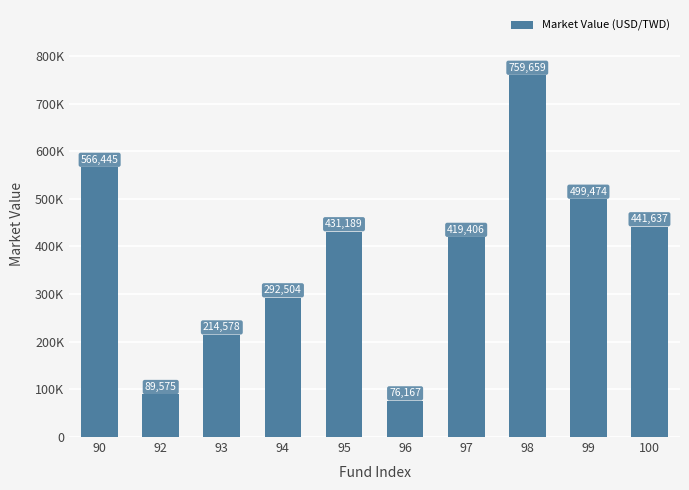

What is the maximum value shown in the chart?

759659.0